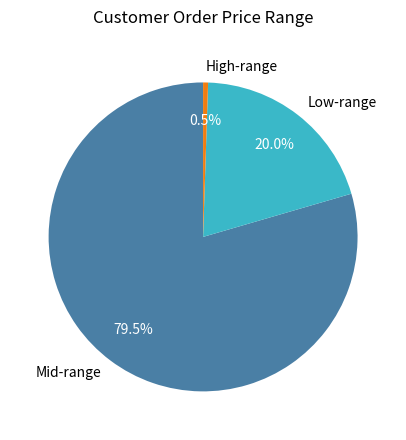

Rank the categories by value from lowest to highest.

High-range, Low-range, Mid-range